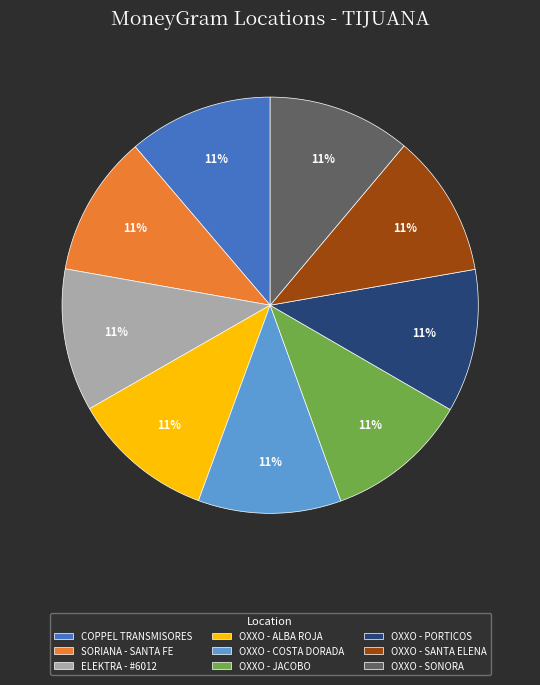

Combined, do OXXO - JACOBO and ELEKTRA - #6012 account for over 50%?

No